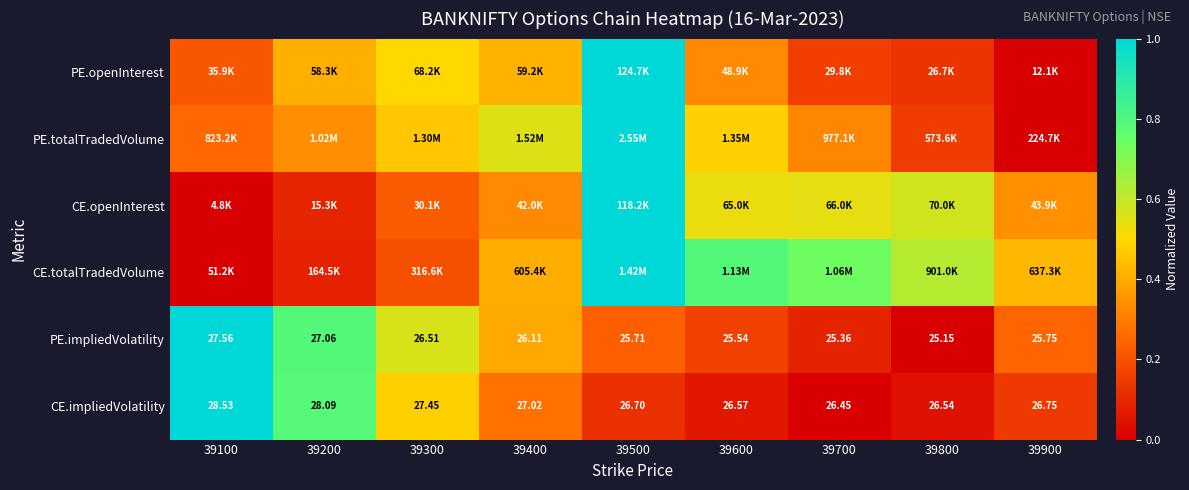

At which label does PE.totalTradedVolume reach its peak?

39500